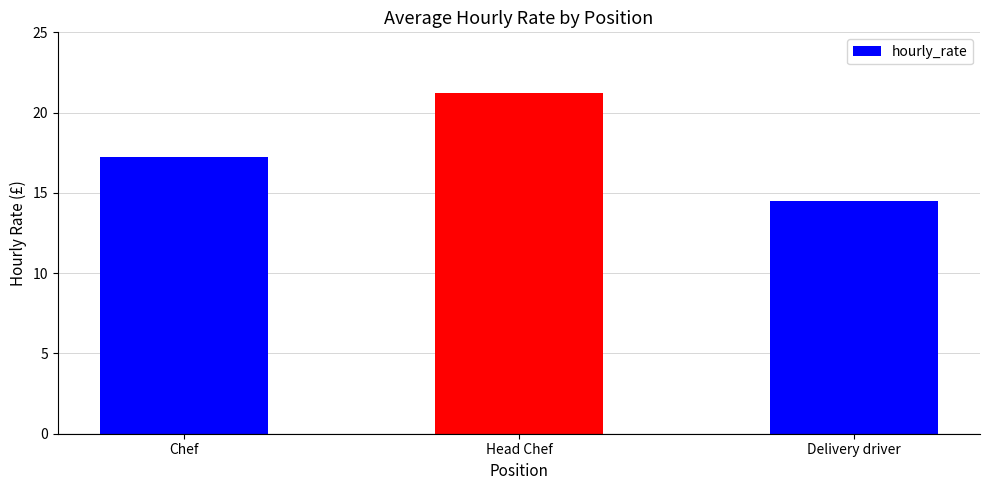

Is it true that the value at Delivery driver is 24.6?

False